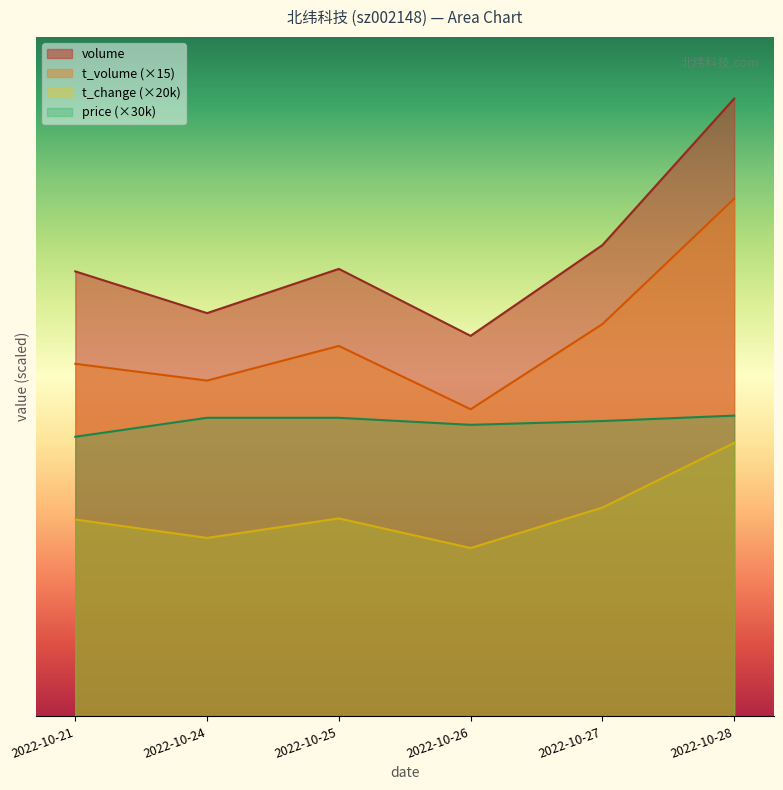

How many interior local valleys does the price series have?

1